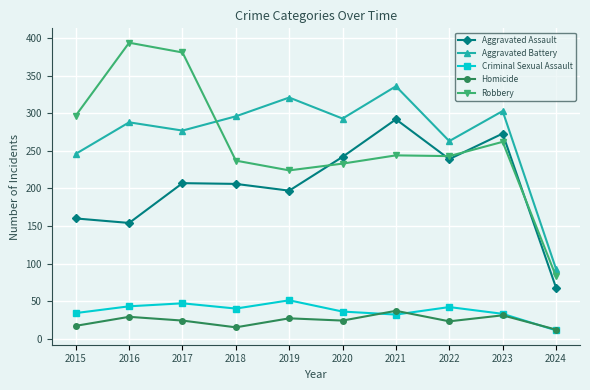

True or false: Aggravated Assault and Homicide intersect in this chart.

False